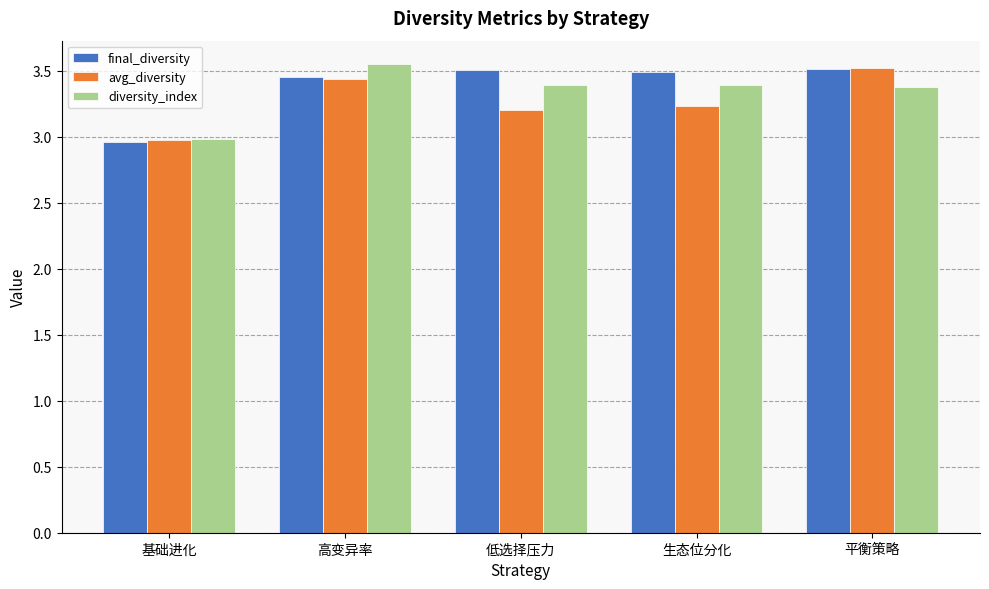

Is it true that avg_diversity equals 3.5 at 平衡策略?

True